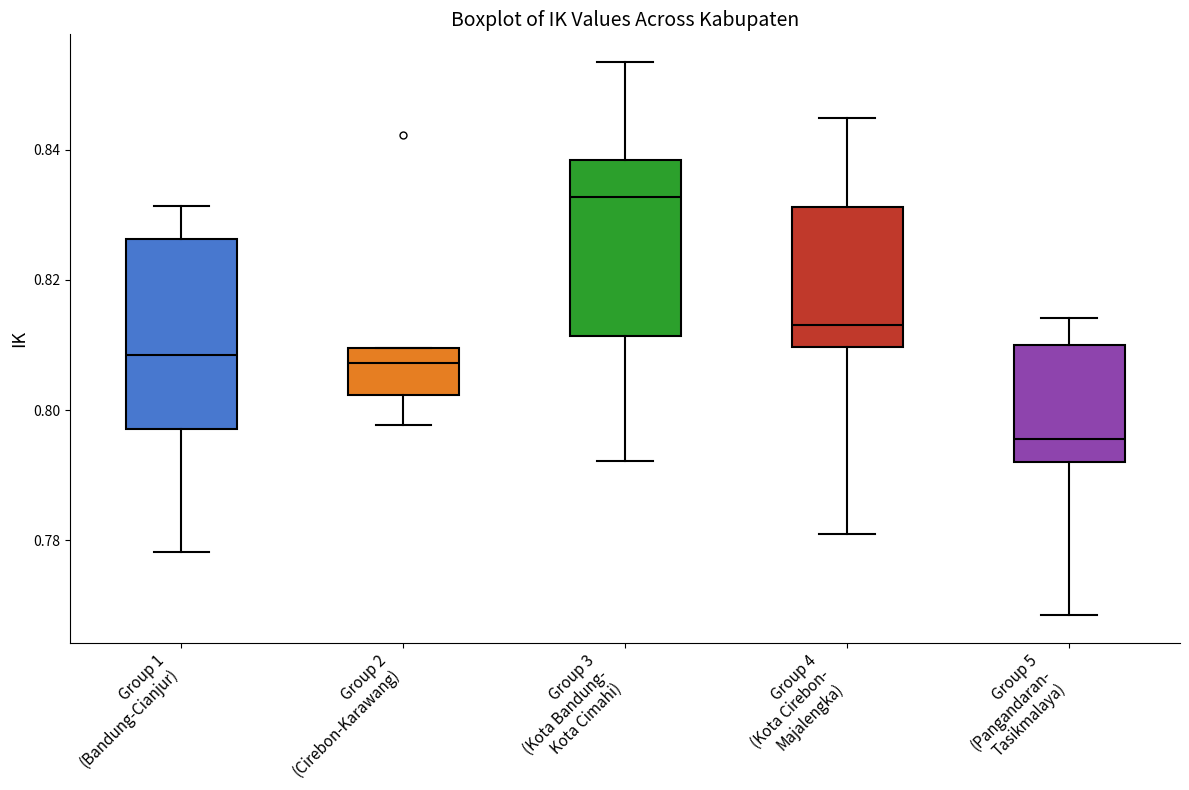

Reading left to right, read every box against the y-axis: the position of its median line, the range the box covers, and the ends of its whiskers. The values are not printed on the chart, so give them approximately, as read against the axis.

Group 1 (Bandung-Cianjur): median 0.808, box 0.798 to 0.826, whiskers 0.778 to 0.832
Group 2 (Cirebon-Karawang): median 0.808, box 0.802 to 0.810, whiskers 0.798 to 0.810
Group 3 (Kota Bandung- Kota Cimahi): median 0.832, box 0.812 to 0.838, whiskers 0.792 to 0.854
Group 4 (Kota Cirebon- Majalengka): median 0.814, box 0.810 to 0.832, whiskers 0.780 to 0.844
Group 5 (Pangandaran- Tasikmalaya): median 0.796, box 0.792 to 0.810, whiskers 0.768 to 0.814